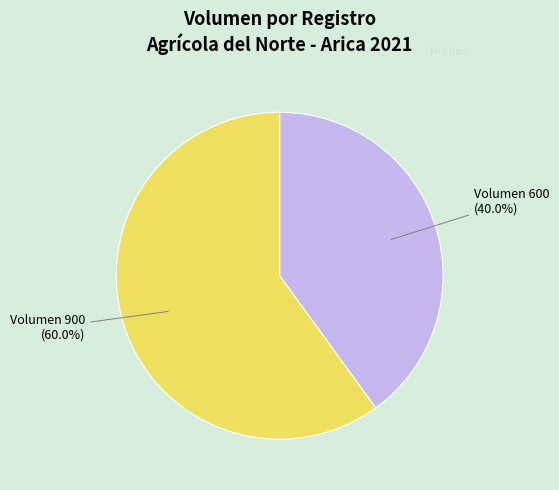

Rank the categories by value from highest to lowest.

Volumen 900 (60.0%), Volumen 600 (40.0%)